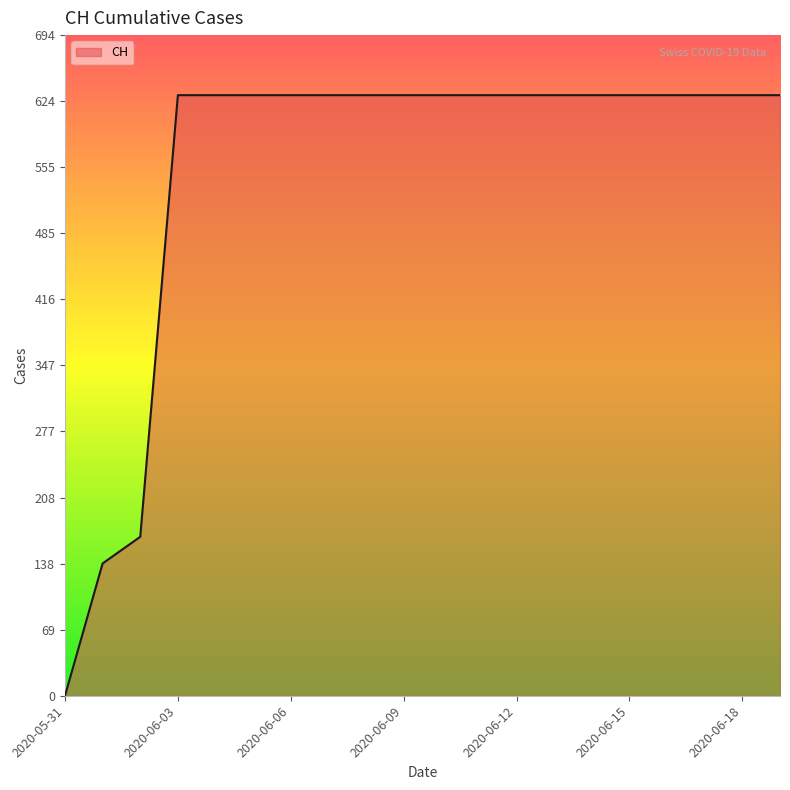

How many distinct data groups are displayed?

1